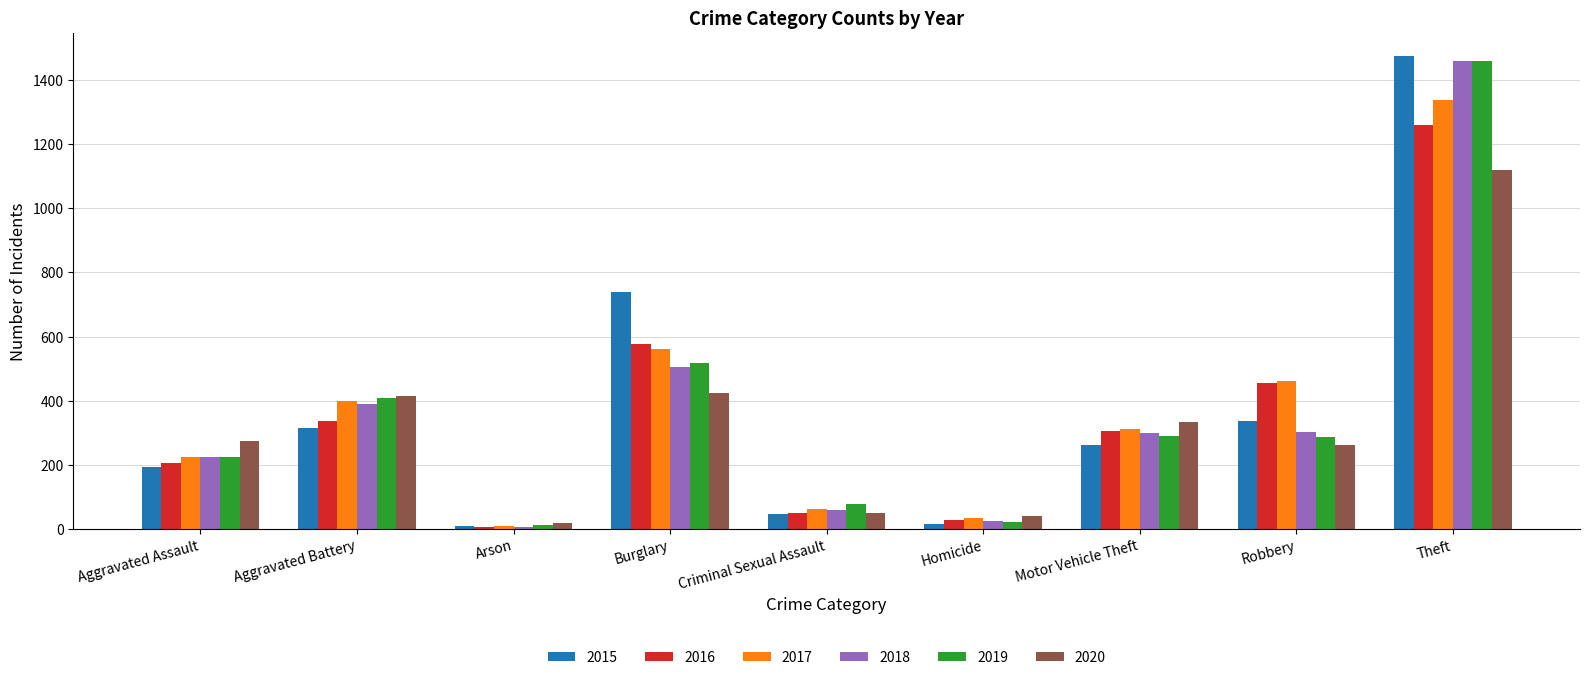

What is the smallest value displayed?

7